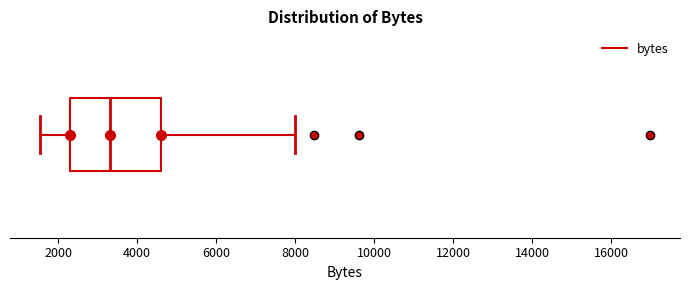

Read this box plot against the x-axis: the position of the median line, the range covered by the box, and the ends of both whiskers. The values are not printed on the chart, so give them approximately, as read against the axis.

median 3400, box 2200 to 4600, whiskers 1600 to 8000